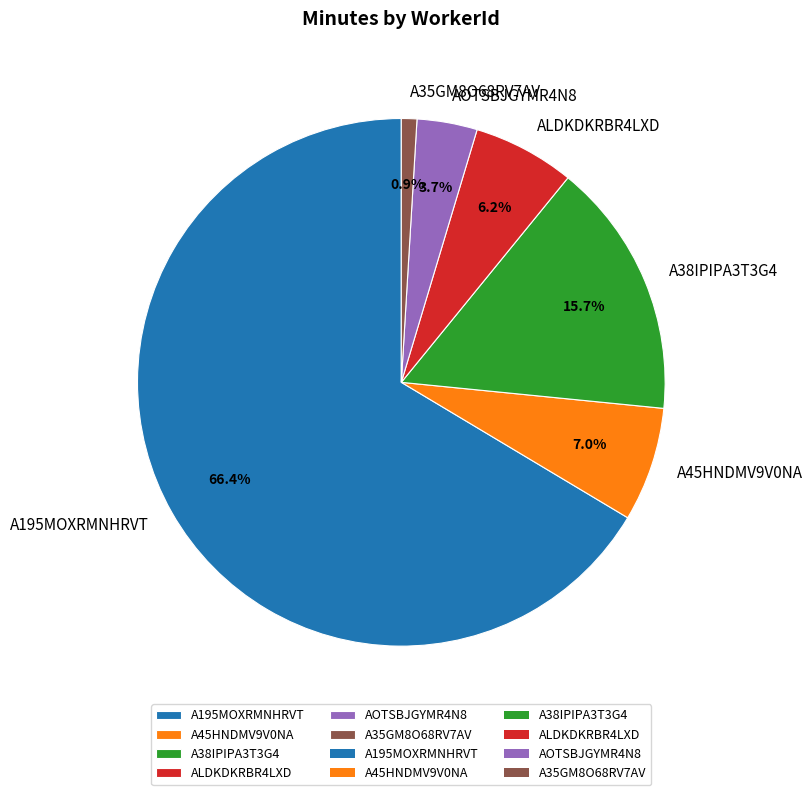

Which category has the smallest portion of the pie?

A35GM8O68RV7AV